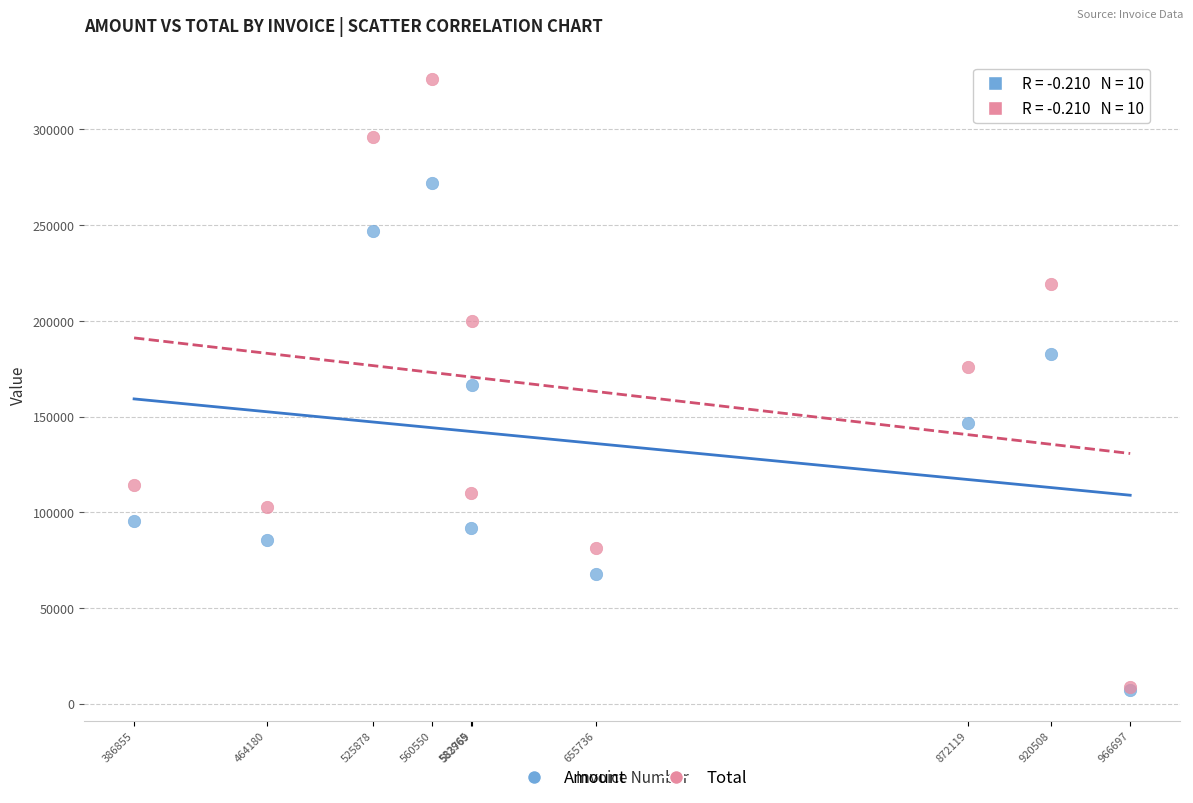

What are all the series names shown in the legend?

Amount, Total